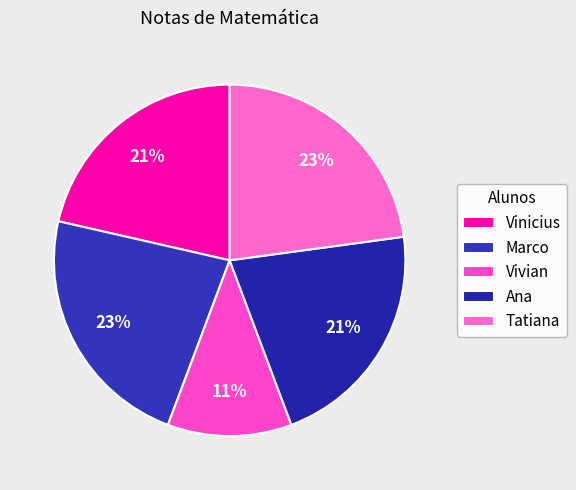

True or false: Tatiana accounts for 23% of the total.

True